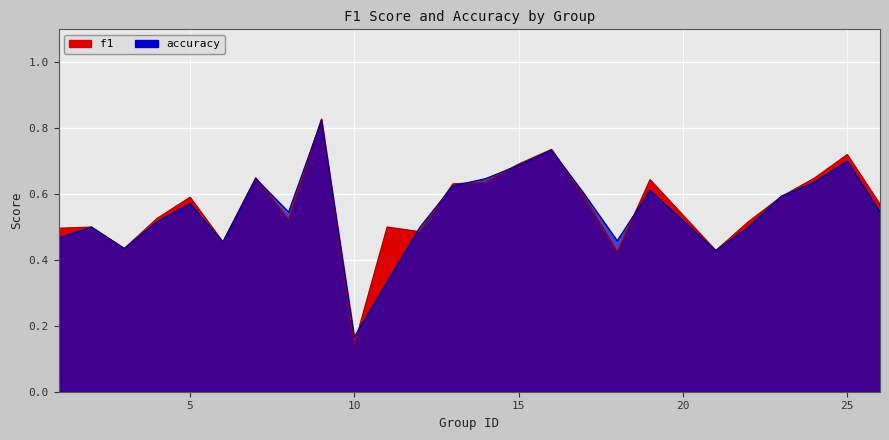

Where is the first local maximum for f1?

2